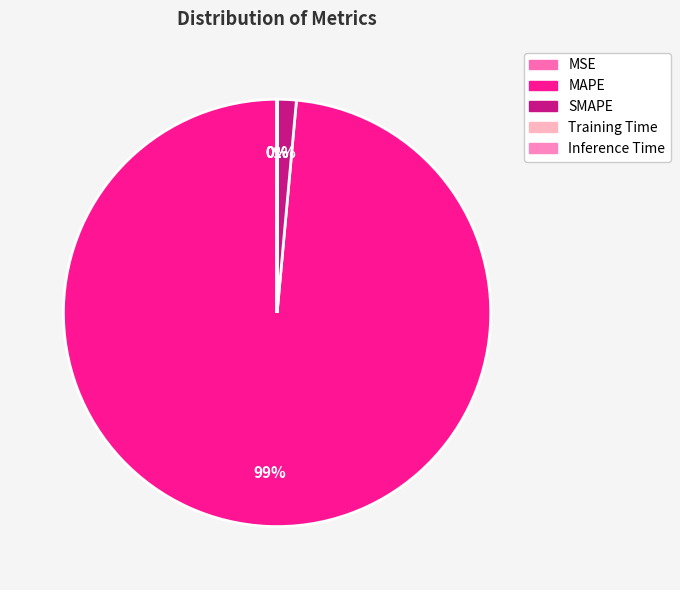

Rank the categories by value from highest to lowest.

MAPE, SMAPE, Inference Time, Training Time, MSE